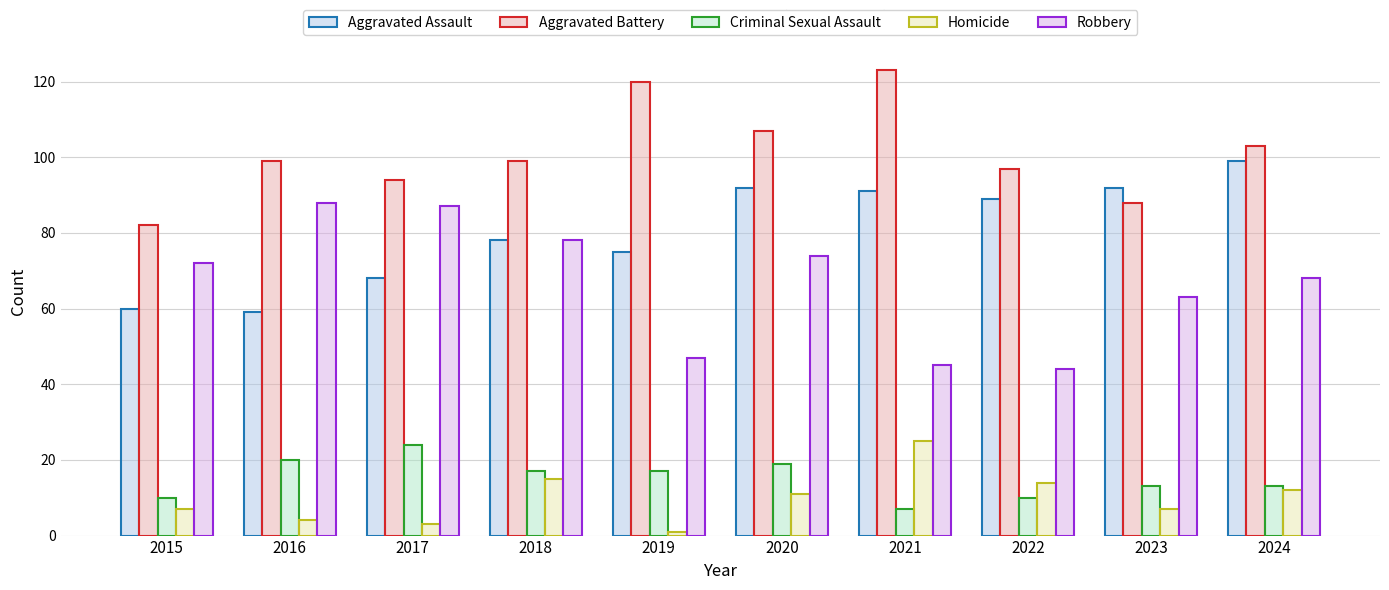

Between 2020 and 2023, which series saw the biggest shift?

Aggravated Battery